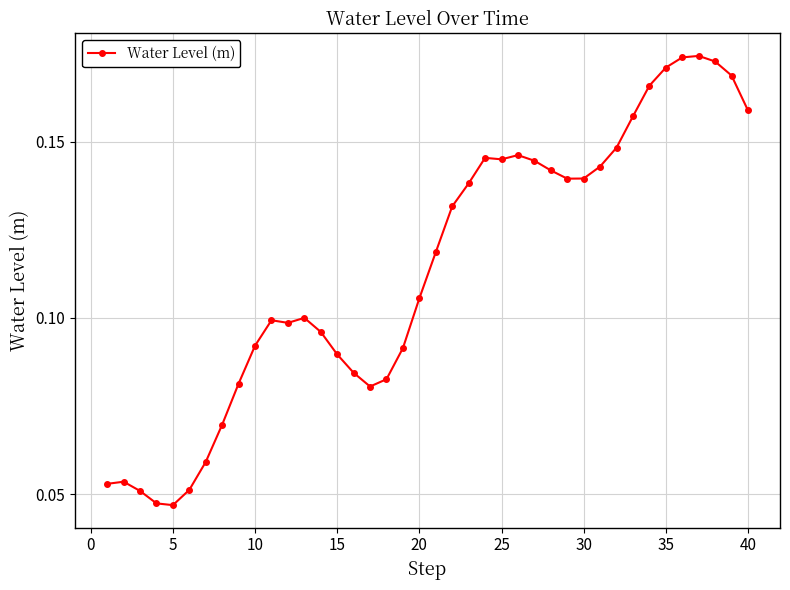

How many lines are shown in the chart?

1